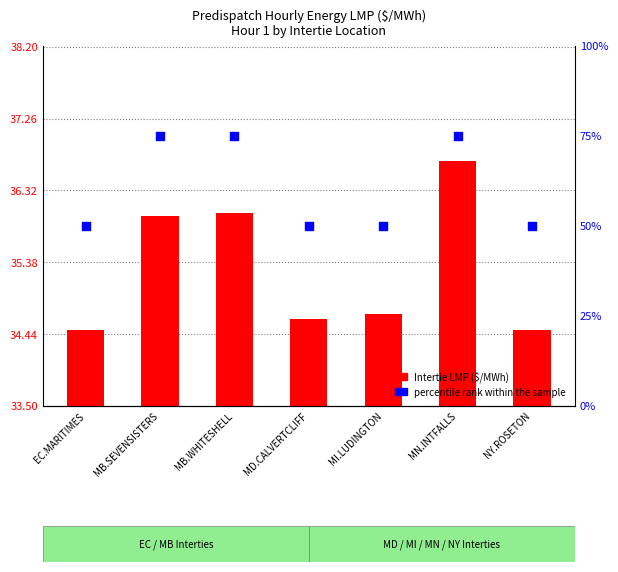

At how many categories does at least one series exceed 42?

7